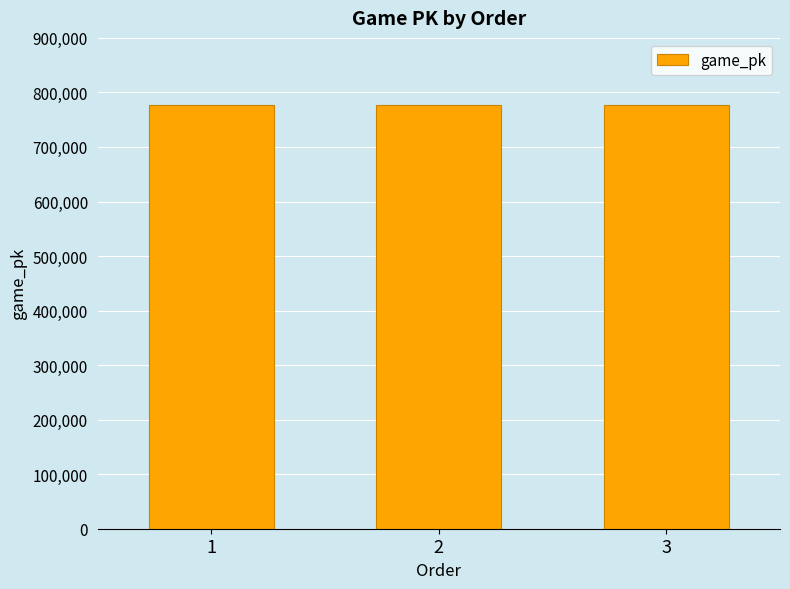

What is the sum of all values?

2332579